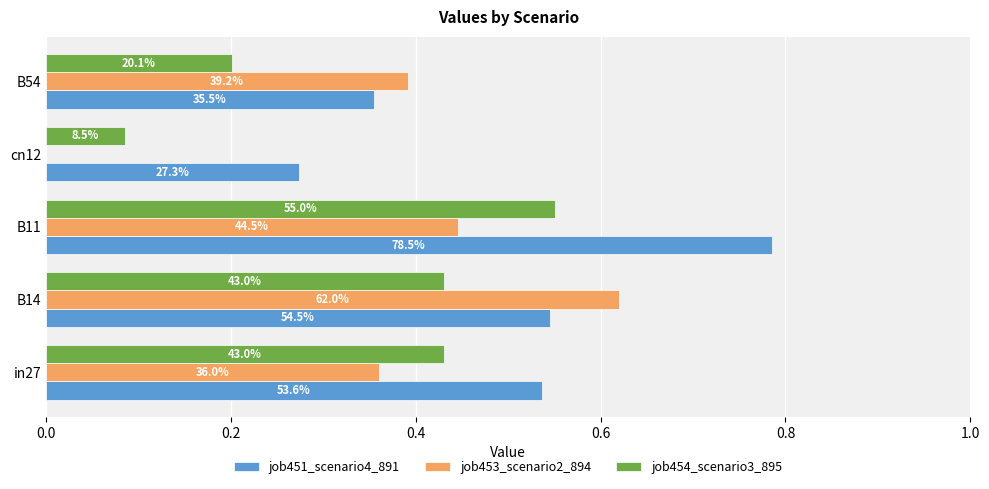

What are all the series names shown in the legend?

job451_scenario4_891, job453_scenario2_894, job454_scenario3_895